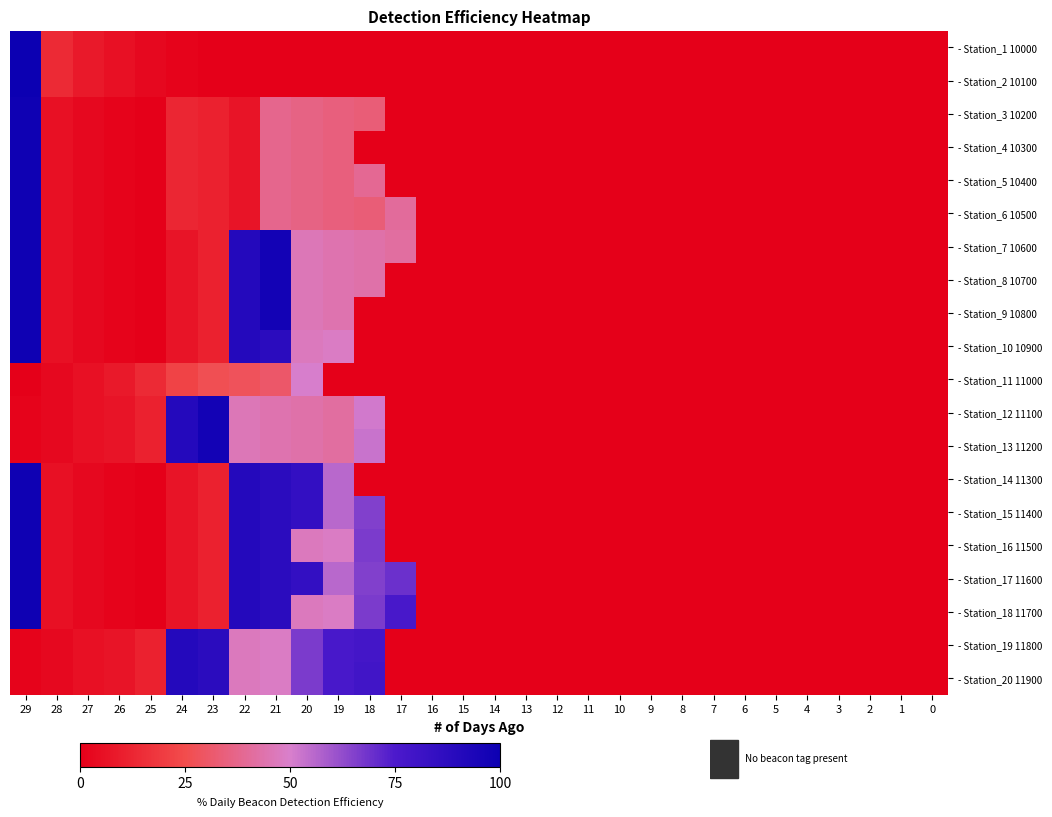

Reading left to right, transcribe all the data shown in this chart.

- Station_1 10000: 29=100.0	28=13.9	27=8.3	26=5.6	25=2.8	24=1.4	23=0.0	22=0.0	21=0.0	20=0.0	19=0.0	18=0.0	17=0.0	16=0.0	15=0.0	14=0.0	13=0.0	12=0.0	11=0.0	10=0.0	9=0.0	8=0.0	7=0.0	6=0.0	5=0.0	4=0.0	3=0.0	2=0.0	1=0.0	0=0.0
- Station_2 10100: 29=100.0	28=13.9	27=8.3	26=5.6	25=2.8	24=1.4	23=0.0	22=0.0	21=0.0	20=0.0	19=0.0	18=0.0	17=0.0	16=0.0	15=0.0	14=0.0	13=0.0	12=0.0	11=0.0	10=0.0	9=0.0	8=0.0	7=0.0	6=0.0	5=0.0	4=0.0	3=0.0	2=0.0	1=0.0	0=0.0
- Station_3 10200: 29=98.6	28=5.6	27=2.8	26=1.4	25=0.0	24=12.5	23=11.1	22=6.9	21=37.5	20=36.1	19=34.7	18=33.3	17=0.0	16=0.0	15=0.0	14=0.0	13=0.0	12=0.0	11=0.0	10=0.0	9=0.0	8=0.0	7=0.0	6=0.0	5=0.0	4=0.0	3=0.0	2=0.0	1=0.0	0=0.0
- Station_4 10300: 29=98.6	28=5.6	27=2.8	26=1.4	25=0.0	24=12.5	23=11.1	22=6.9	21=37.5	20=36.1	19=34.7	18=0.0	17=0.0	16=0.0	15=0.0	14=0.0	13=0.0	12=0.0	11=0.0	10=0.0	9=0.0	8=0.0	7=0.0	6=0.0	5=0.0	4=0.0	3=0.0	2=0.0	1=0.0	0=0.0
- Station_5 10400: 29=98.6	28=5.6	27=2.8	26=1.4	25=0.0	24=12.5	23=11.1	22=6.9	21=37.5	20=36.1	19=34.7	18=38.9	17=0.0	16=0.0	15=0.0	14=0.0	13=0.0	12=0.0	11=0.0	10=0.0	9=0.0	8=0.0	7=0.0	6=0.0	5=0.0	4=0.0	3=0.0	2=0.0	1=0.0	0=0.0
- Station_6 10500: 29=98.6	28=5.6	27=2.8	26=1.4	25=0.0	24=12.5	23=11.1	22=6.9	21=37.5	20=36.1	19=34.7	18=33.3	17=40.3	16=0.0	15=0.0	14=0.0	13=0.0	12=0.0	11=0.0	10=0.0	9=0.0	8=0.0	7=0.0	6=0.0	5=0.0	4=0.0	3=0.0	2=0.0	1=0.0	0=0.0
- Station_7 10600: 29=98.6	28=5.6	27=2.8	26=1.4	25=0.0	24=6.9	23=11.1	22=90.3	21=97.2	20=45.8	19=44.4	18=43.1	17=41.7	16=0.0	15=0.0	14=0.0	13=0.0	12=0.0	11=0.0	10=0.0	9=0.0	8=0.0	7=0.0	6=0.0	5=0.0	4=0.0	3=0.0	2=0.0	1=0.0	0=0.0
- Station_8 10700: 29=98.6	28=5.6	27=2.8	26=1.4	25=0.0	24=6.9	23=11.1	22=90.3	21=97.2	20=45.8	19=44.4	18=43.1	17=0.0	16=0.0	15=0.0	14=0.0	13=0.0	12=0.0	11=0.0	10=0.0	9=0.0	8=0.0	7=0.0	6=0.0	5=0.0	4=0.0	3=0.0	2=0.0	1=0.0	0=0.0
- Station_9 10800: 29=98.6	28=5.6	27=2.8	26=1.4	25=0.0	24=6.9	23=11.1	22=90.3	21=97.2	20=45.8	19=44.4	18=0.0	17=0.0	16=0.0	15=0.0	14=0.0	13=0.0	12=0.0	11=0.0	10=0.0	9=0.0	8=0.0	7=0.0	6=0.0	5=0.0	4=0.0	3=0.0	2=0.0	1=0.0	0=0.0
- Station_10 10900: 29=98.6	28=5.6	27=2.8	26=1.4	25=0.0	24=6.9	23=11.1	22=90.3	21=87.5	20=47.2	19=48.6	18=0.0	17=0.0	16=0.0	15=0.0	14=0.0	13=0.0	12=0.0	11=0.0	10=0.0	9=0.0	8=0.0	7=0.0	6=0.0	5=0.0	4=0.0	3=0.0	2=0.0	1=0.0	0=0.0
- Station_11 11000: 29=0.0	28=2.8	27=5.6	26=8.3	25=13.9	24=22.2	23=26.4	22=27.8	21=30.6	20=50.0	19=0.0	18=0.0	17=0.0	16=0.0	15=0.0	14=0.0	13=0.0	12=0.0	11=0.0	10=0.0	9=0.0	8=0.0	7=0.0	6=0.0	5=0.0	4=0.0	3=0.0	2=0.0	1=0.0	0=0.0
- Station_12 11100: 29=1.4	28=2.8	27=5.6	26=6.9	25=11.1	24=90.3	23=97.2	22=45.8	21=44.4	20=43.1	19=41.7	18=51.4	17=0.0	16=0.0	15=0.0	14=0.0	13=0.0	12=0.0	11=0.0	10=0.0	9=0.0	8=0.0	7=0.0	6=0.0	5=0.0	4=0.0	3=0.0	2=0.0	1=0.0	0=0.0
- Station_13 11200: 29=1.4	28=2.8	27=5.6	26=6.9	25=11.1	24=90.3	23=97.2	22=45.8	21=44.4	20=43.1	19=41.7	18=52.8	17=0.0	16=0.0	15=0.0	14=0.0	13=0.0	12=0.0	11=0.0	10=0.0	9=0.0	8=0.0	7=0.0	6=0.0	5=0.0	4=0.0	3=0.0	2=0.0	1=0.0	0=0.0
- Station_14 11300: 29=98.6	28=5.6	27=2.8	26=1.4	25=0.0	24=6.9	23=11.1	22=90.3	21=87.5	20=84.7	19=55.6	18=0.0	17=0.0	16=0.0	15=0.0	14=0.0	13=0.0	12=0.0	11=0.0	10=0.0	9=0.0	8=0.0	7=0.0	6=0.0	5=0.0	4=0.0	3=0.0	2=0.0	1=0.0	0=0.0
- Station_15 11400: 29=98.6	28=5.6	27=2.8	26=1.4	25=0.0	24=6.9	23=11.1	22=90.3	21=87.5	20=84.7	19=55.6	18=65.3	17=0.0	16=0.0	15=0.0	14=0.0	13=0.0	12=0.0	11=0.0	10=0.0	9=0.0	8=0.0	7=0.0	6=0.0	5=0.0	4=0.0	3=0.0	2=0.0	1=0.0	0=0.0
- Station_16 11500: 29=98.6	28=5.6	27=2.8	26=1.4	25=0.0	24=6.9	23=11.1	22=90.3	21=87.5	20=47.2	19=48.6	18=66.7	17=0.0	16=0.0	15=0.0	14=0.0	13=0.0	12=0.0	11=0.0	10=0.0	9=0.0	8=0.0	7=0.0	6=0.0	5=0.0	4=0.0	3=0.0	2=0.0	1=0.0	0=0.0
- Station_17 11600: 29=98.6	28=5.6	27=2.8	26=1.4	25=0.0	24=6.9	23=11.1	22=90.3	21=87.5	20=84.7	19=55.6	18=65.3	17=69.4	16=0.0	15=0.0	14=0.0	13=0.0	12=0.0	11=0.0	10=0.0	9=0.0	8=0.0	7=0.0	6=0.0	5=0.0	4=0.0	3=0.0	2=0.0	1=0.0	0=0.0
- Station_18 11700: 29=98.6	28=5.6	27=2.8	26=1.4	25=0.0	24=6.9	23=11.1	22=90.3	21=87.5	20=47.2	19=48.6	18=66.7	17=76.4	16=0.0	15=0.0	14=0.0	13=0.0	12=0.0	11=0.0	10=0.0	9=0.0	8=0.0	7=0.0	6=0.0	5=0.0	4=0.0	3=0.0	2=0.0	1=0.0	0=0.0
- Station_19 11800: 29=1.4	28=2.8	27=5.6	26=6.9	25=11.1	24=90.3	23=87.5	22=47.2	21=48.6	20=66.7	19=76.4	18=77.8	17=0.0	16=0.0	15=0.0	14=0.0	13=0.0	12=0.0	11=0.0	10=0.0	9=0.0	8=0.0	7=0.0	6=0.0	5=0.0	4=0.0	3=0.0	2=0.0	1=0.0	0=0.0
- Station_20 11900: 29=1.4	28=2.8	27=5.6	26=6.9	25=11.1	24=90.3	23=87.5	22=47.2	21=48.6	20=66.7	19=76.4	18=79.2	17=0.0	16=0.0	15=0.0	14=0.0	13=0.0	12=0.0	11=0.0	10=0.0	9=0.0	8=0.0	7=0.0	6=0.0	5=0.0	4=0.0	3=0.0	2=0.0	1=0.0	0=0.0